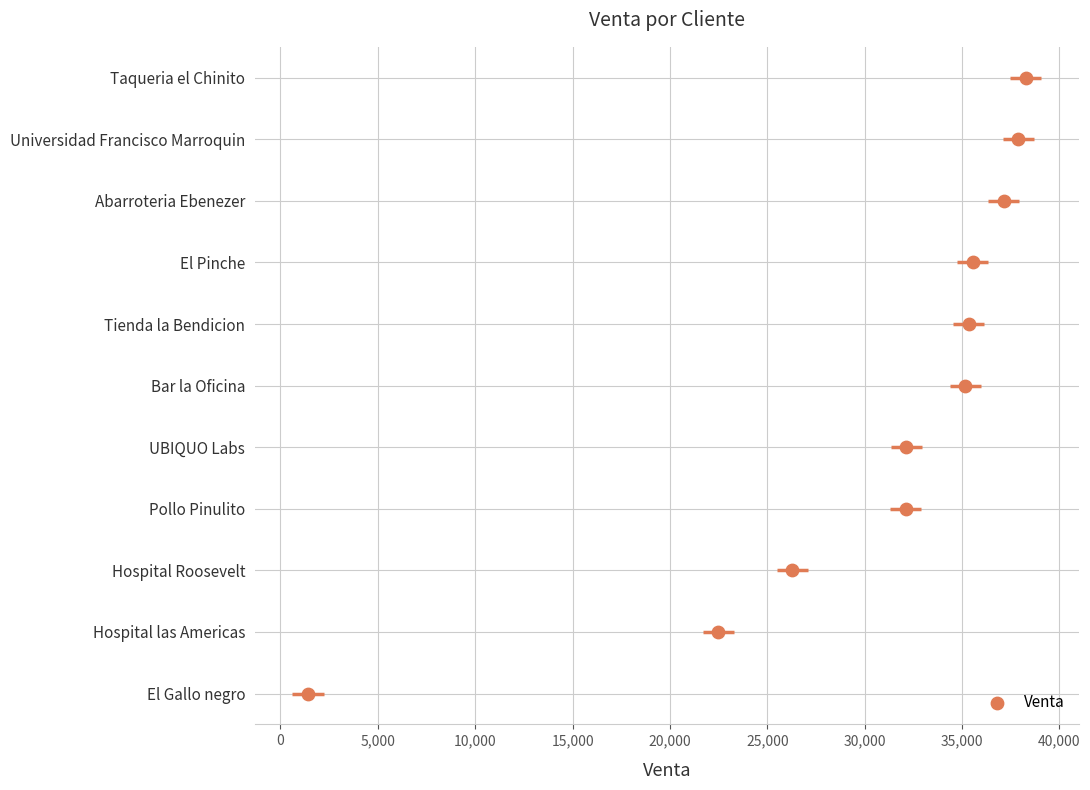

What is the change in value from 5,000 to 15,000?

+2